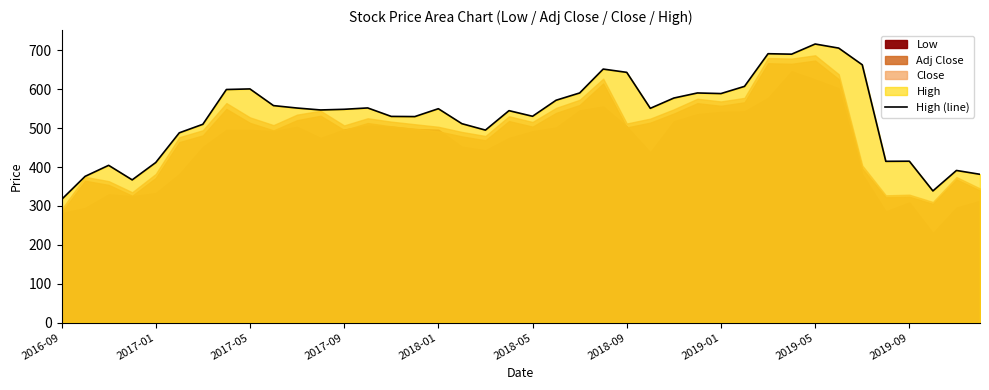

What is the value of the 20th point from the left?

545.0